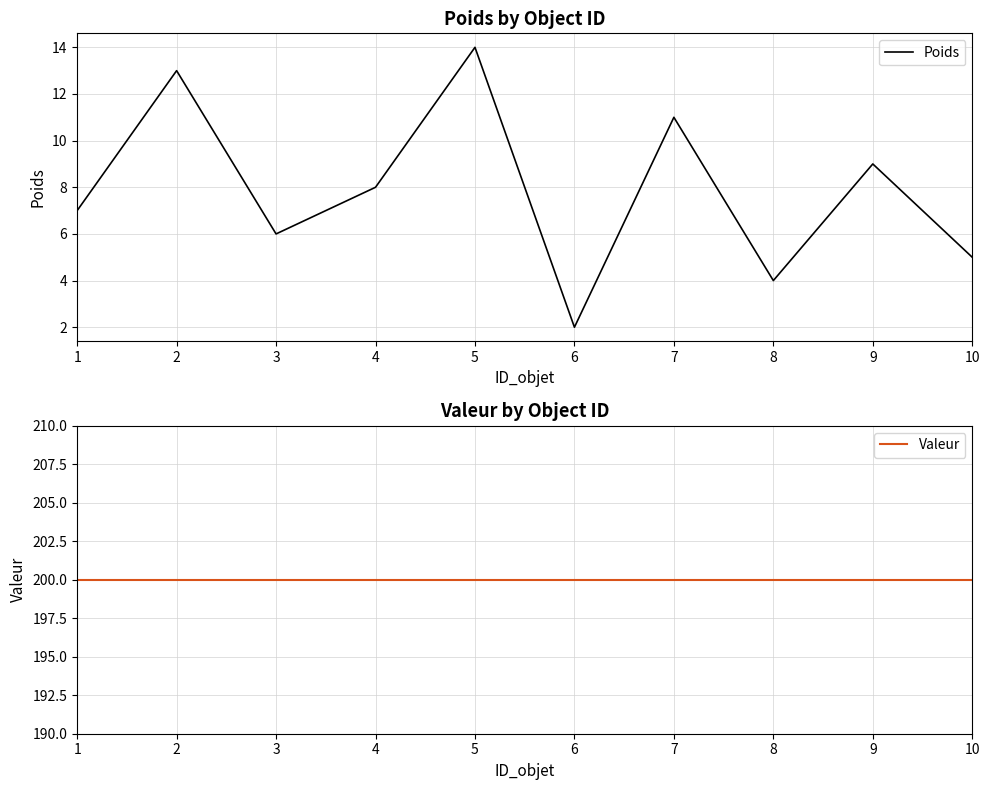

Rank the categories by Poids value from highest to lowest.

5, 2, 7, 9, 4, 1, 3, 10, 8, 6